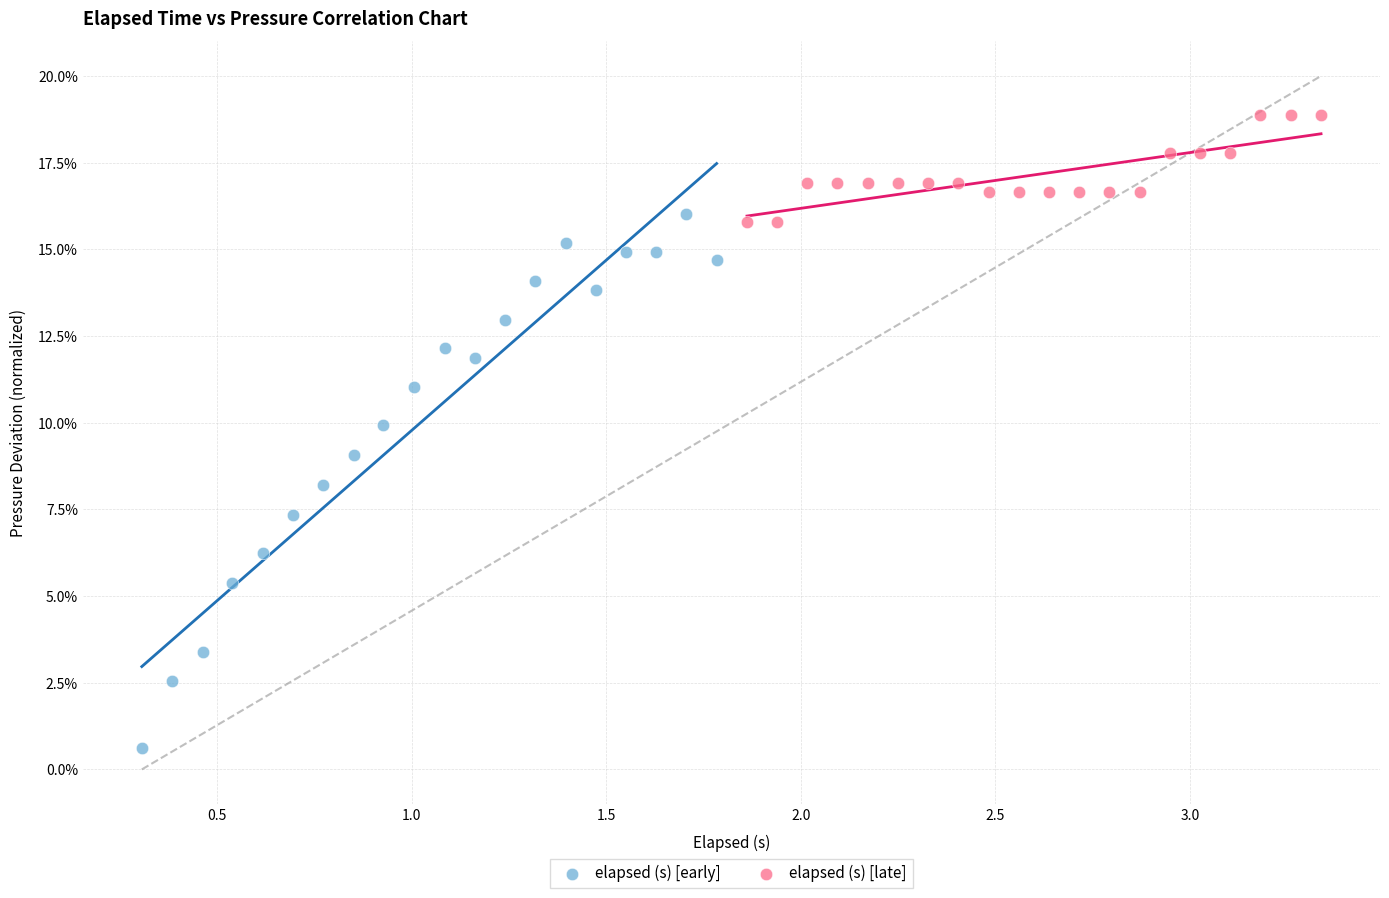

Which series contains the highest Y value?

elapsed (s) [late]